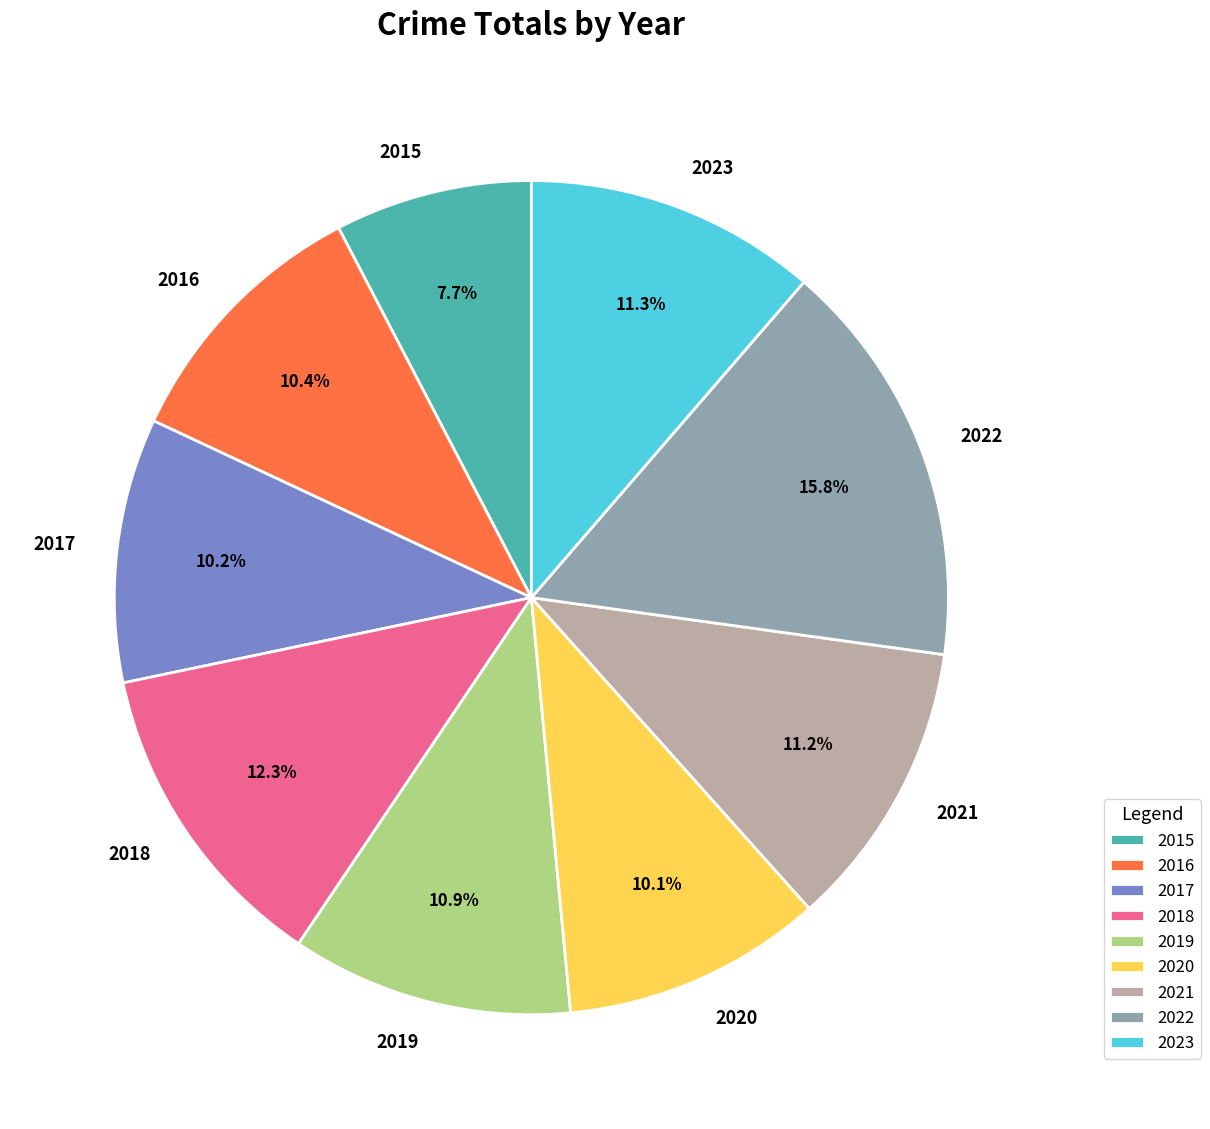

True or false: 2019 accounts for 11% of the total.

True